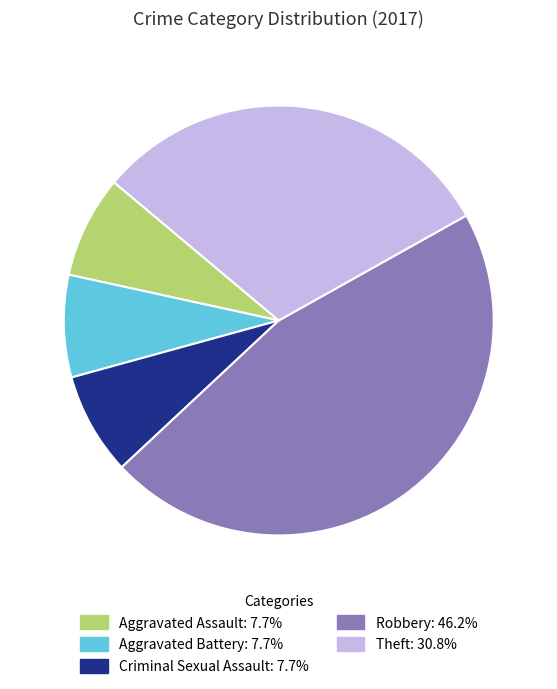

Does any single category account for the majority?

No